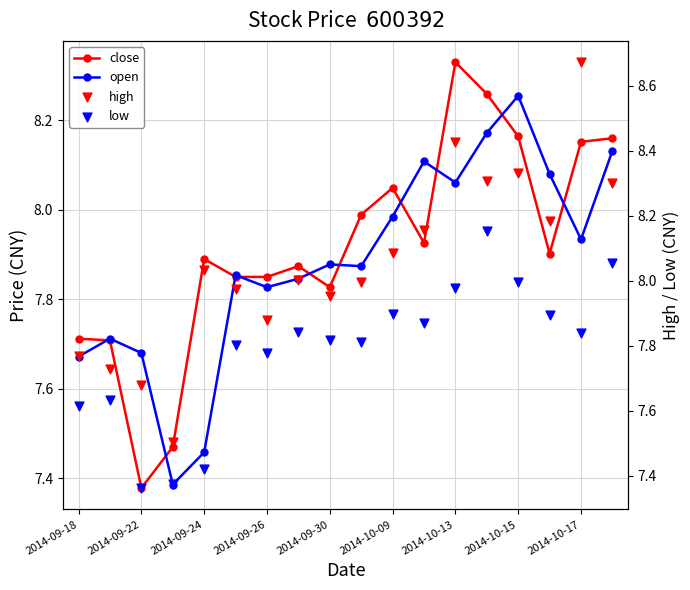

Which series has the largest total across all categories?

high